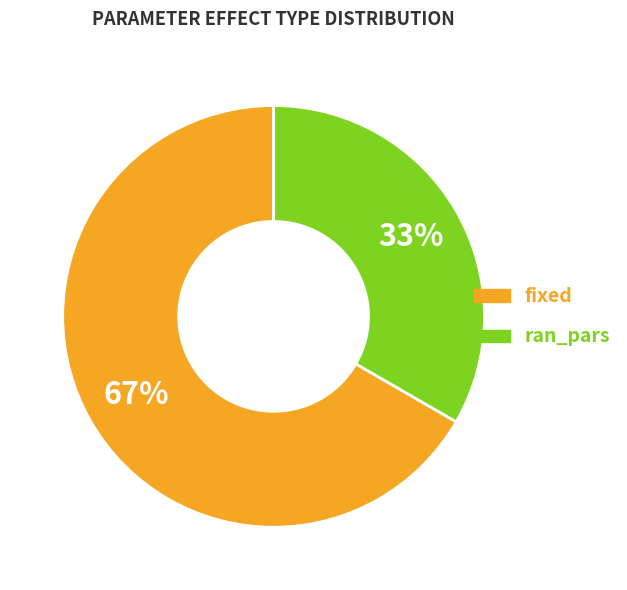

What percentage is the fixed slice, to the nearest percent?

67%